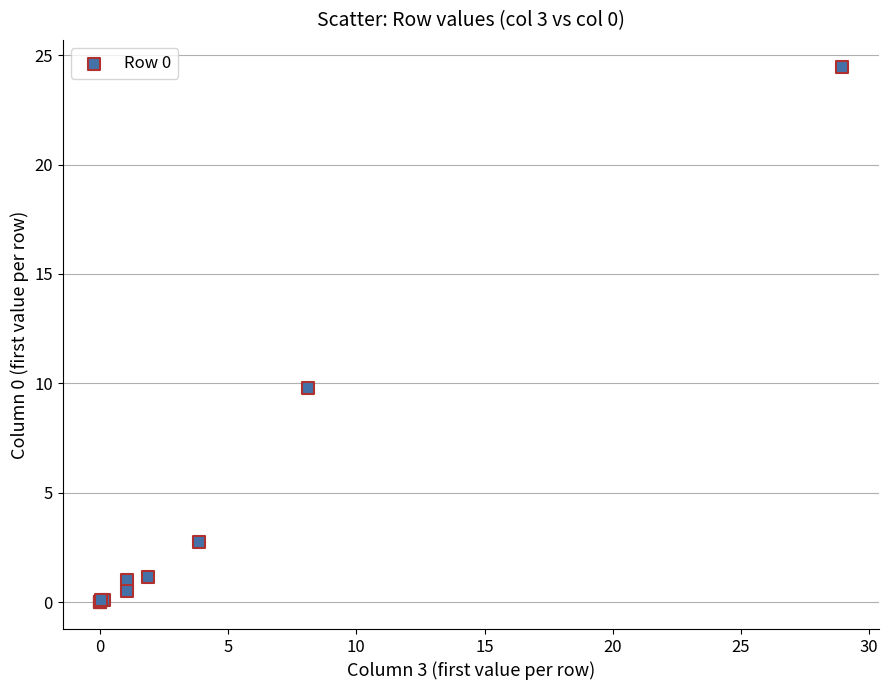

What Y value in the scatter plot is closest to 12?

9.8